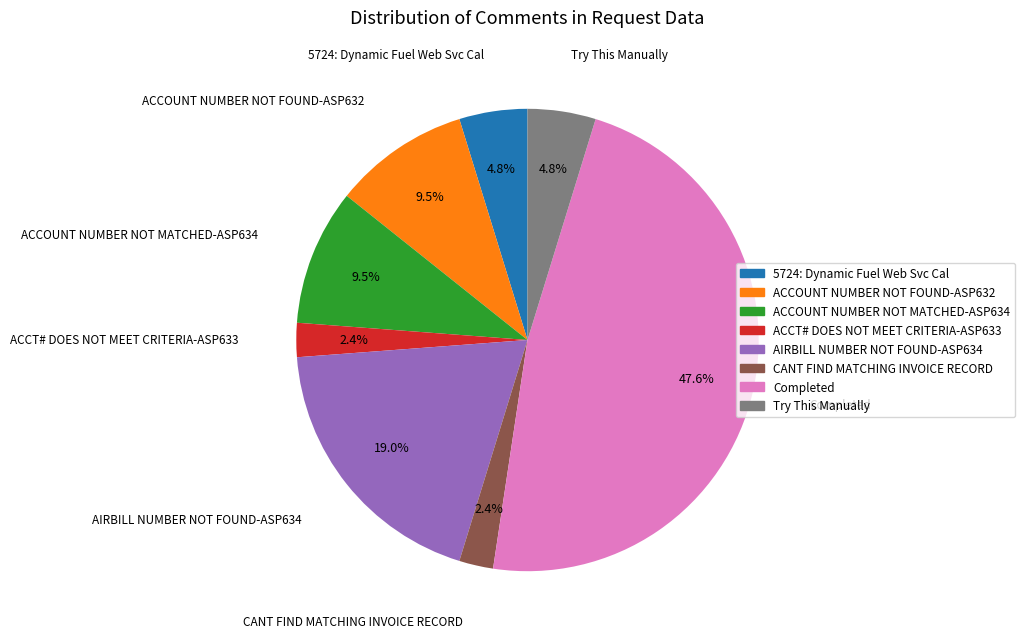

How many segments does this pie chart have?

8